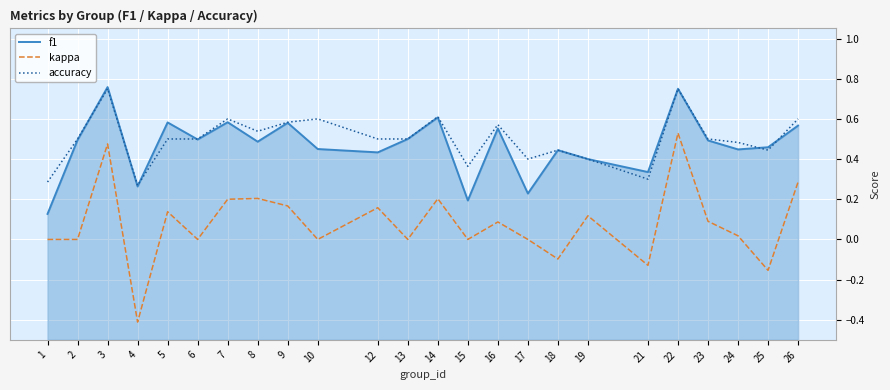

True or false: kappa and accuracy intersect in this chart.

False